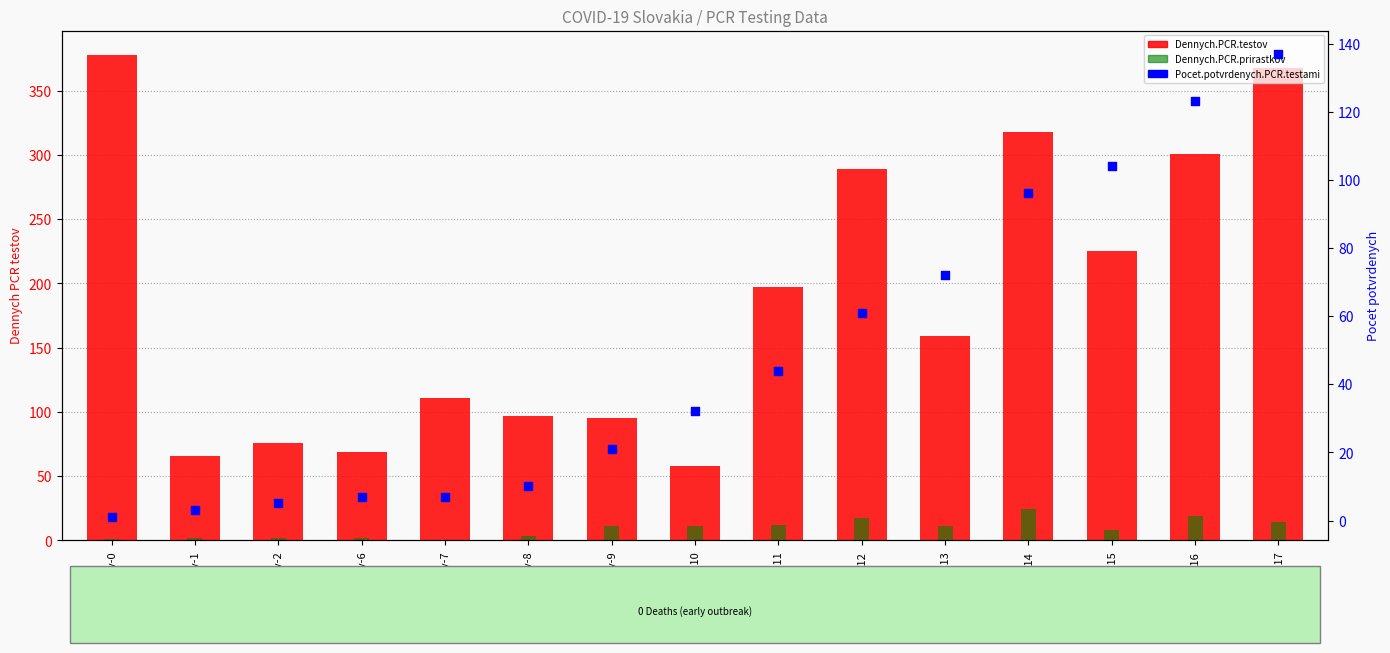

Which series reaches the maximum Y coordinate?

Dennych.PCR.testov